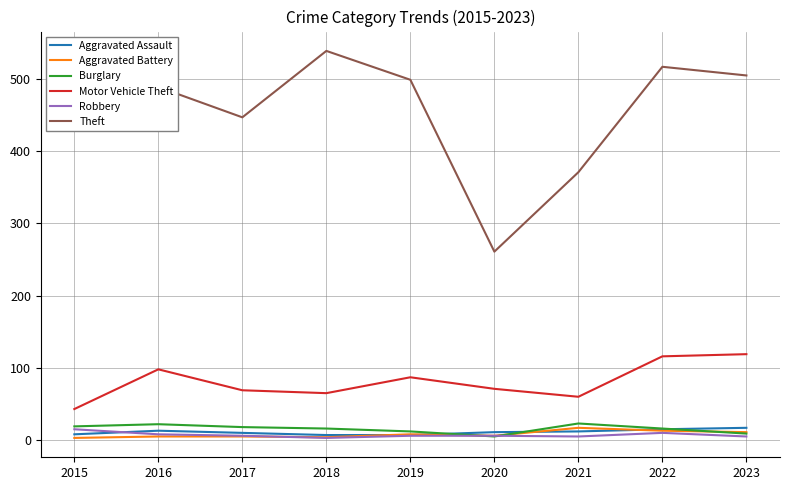

What is the total value across all series at 2019?

619